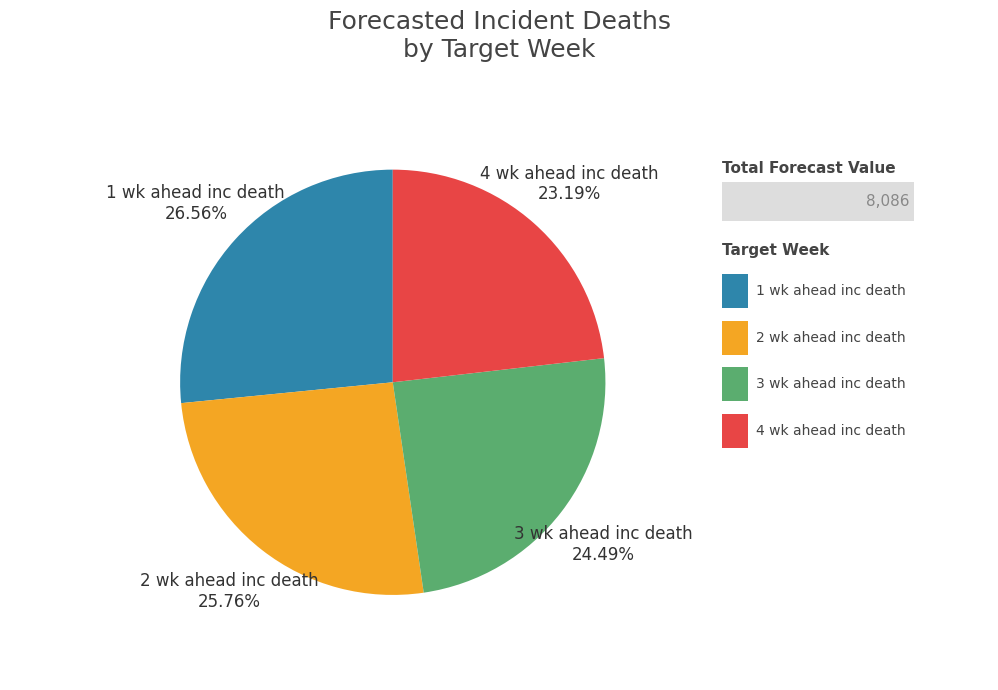

Does any single category account for the majority?

No